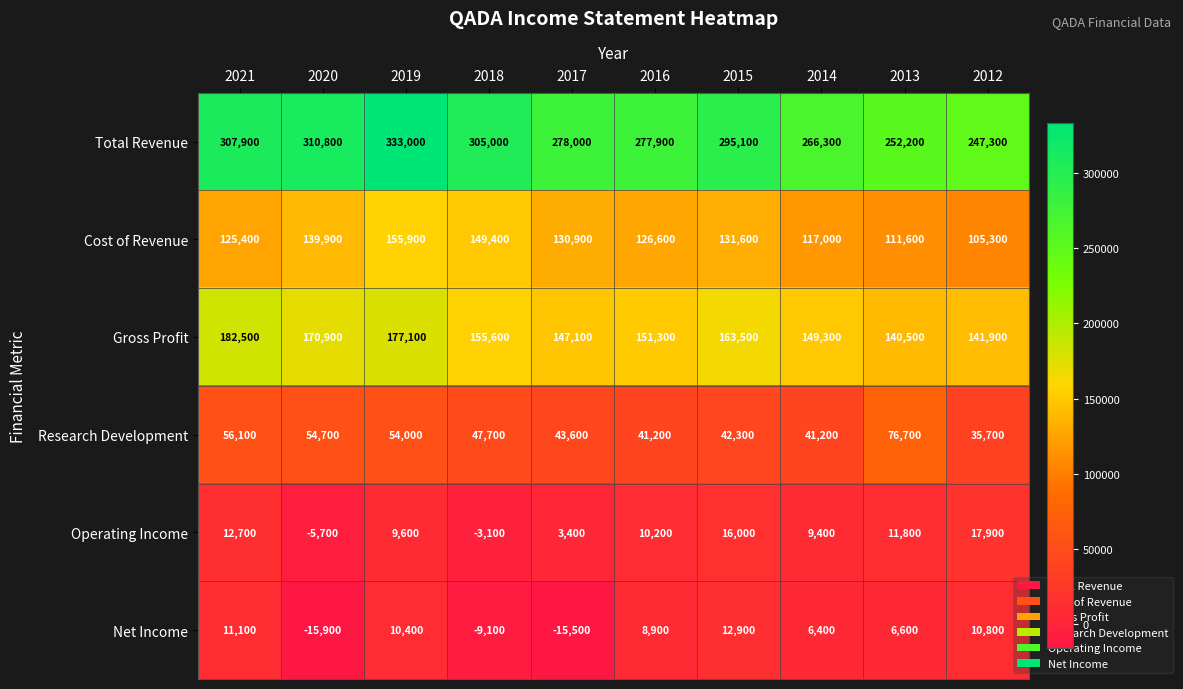

How many positive values does the Operating Income series have?

8